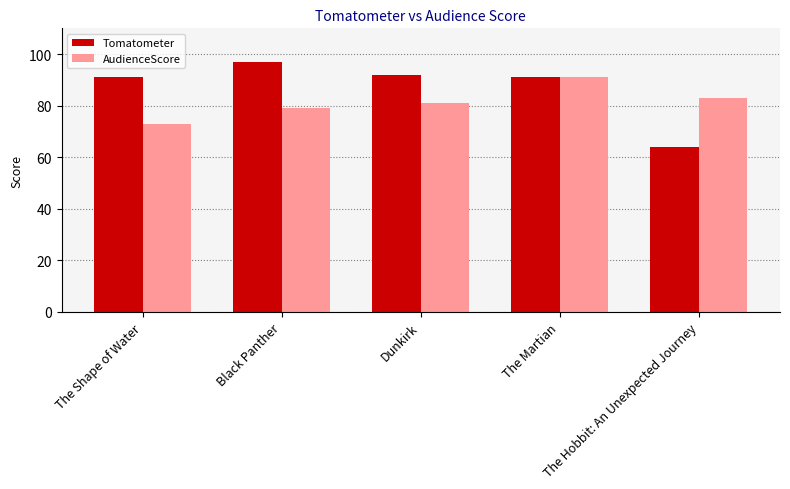

Is it true that Tomatometer equals 160 at The Shape of Water?

False